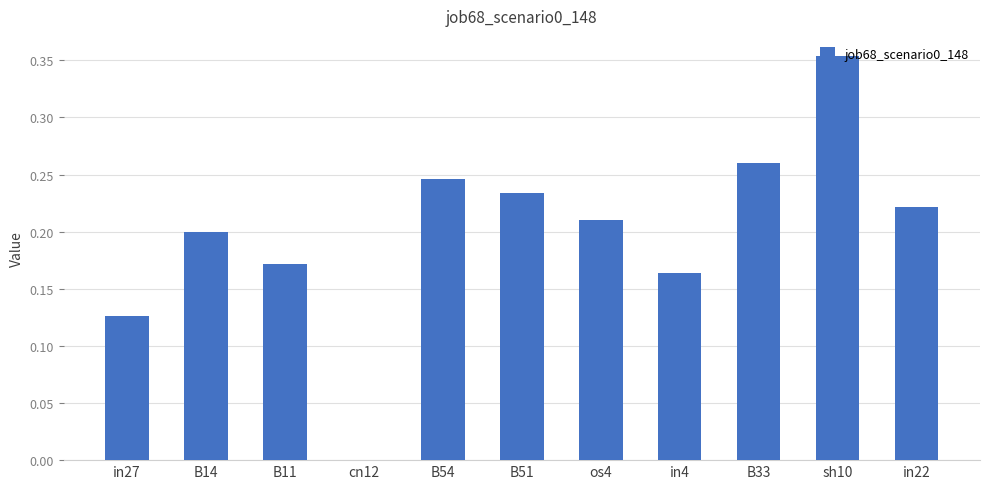

At which category does the chart reach its peak across all series?

sh10